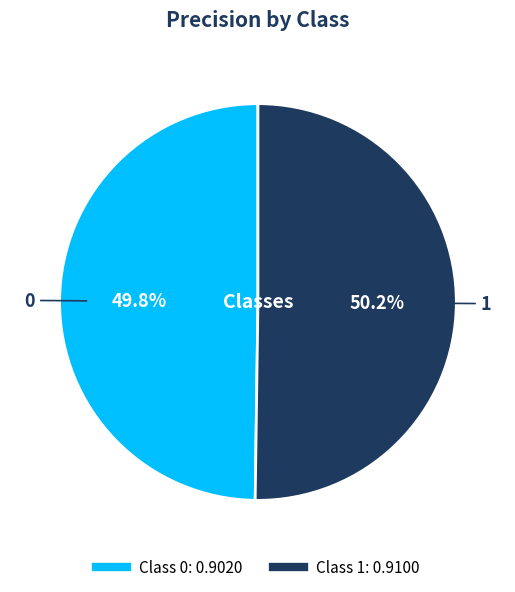

Is there any slice that represents more than half of the pie?

Yes